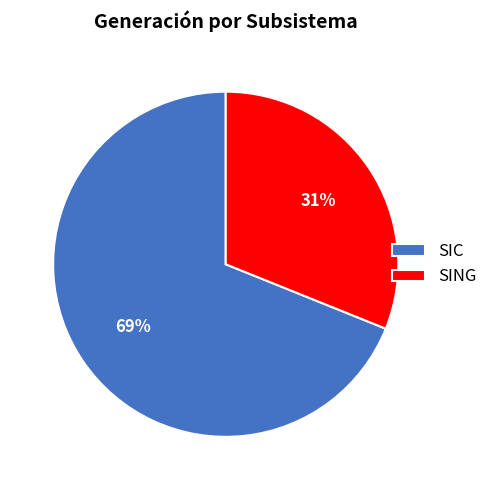

What percentage is the SING slice, to the nearest percent?

31%